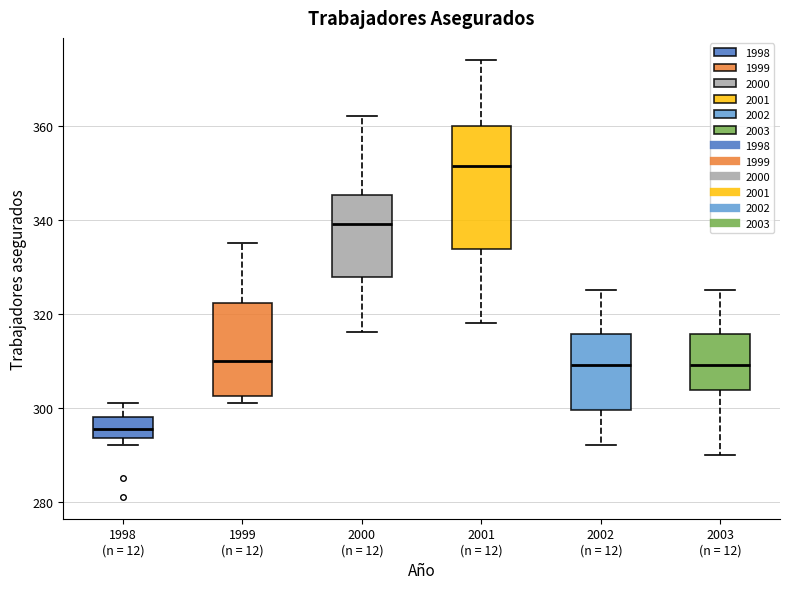

Which box's median line is the lowest?

1998 (n = 12)